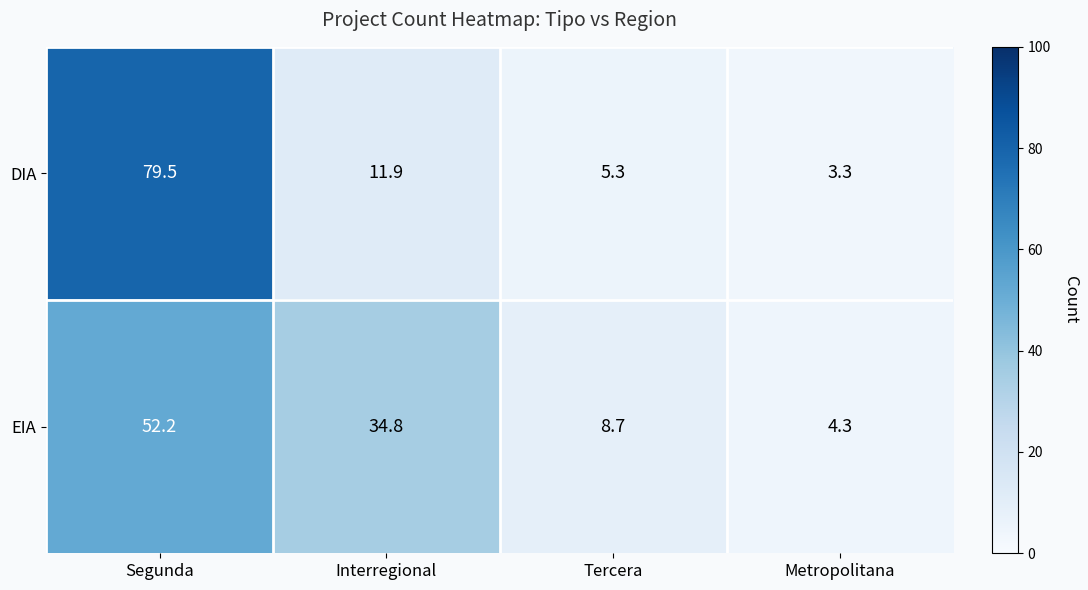

At how many categories does at least one series exceed 78?

1